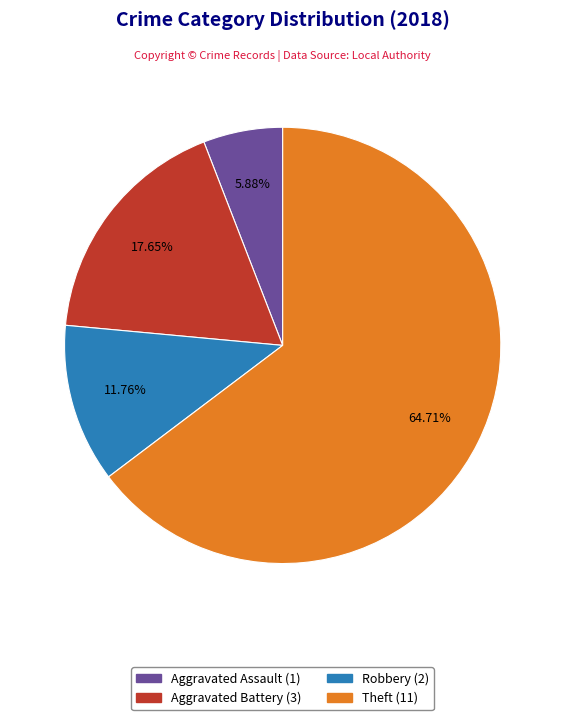

Count the number of slices in the pie.

4